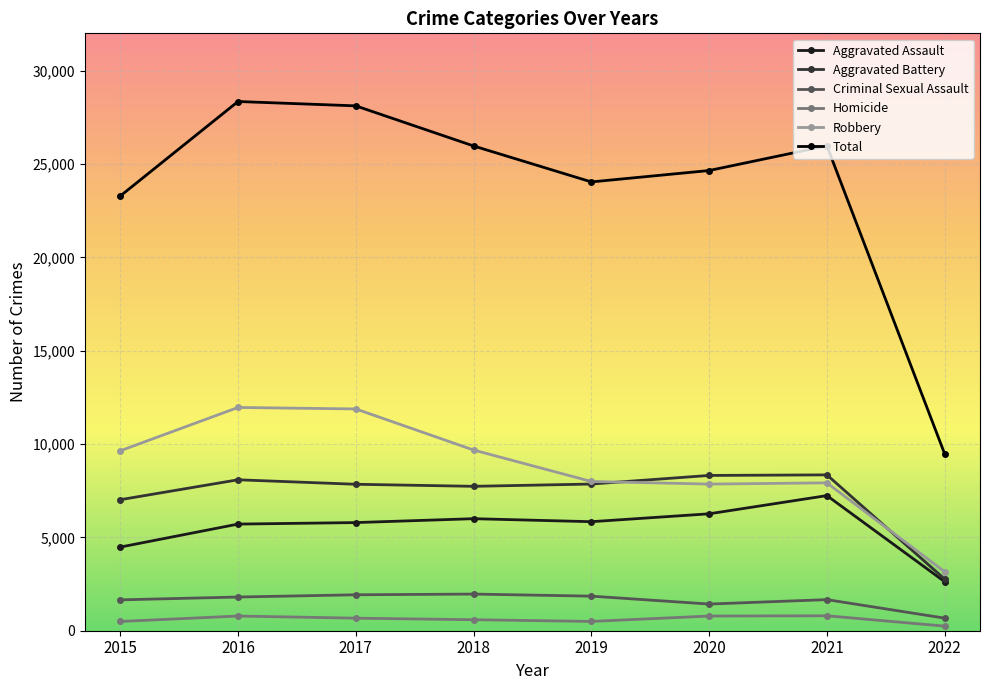

What is the maximum value for Homicide?

801